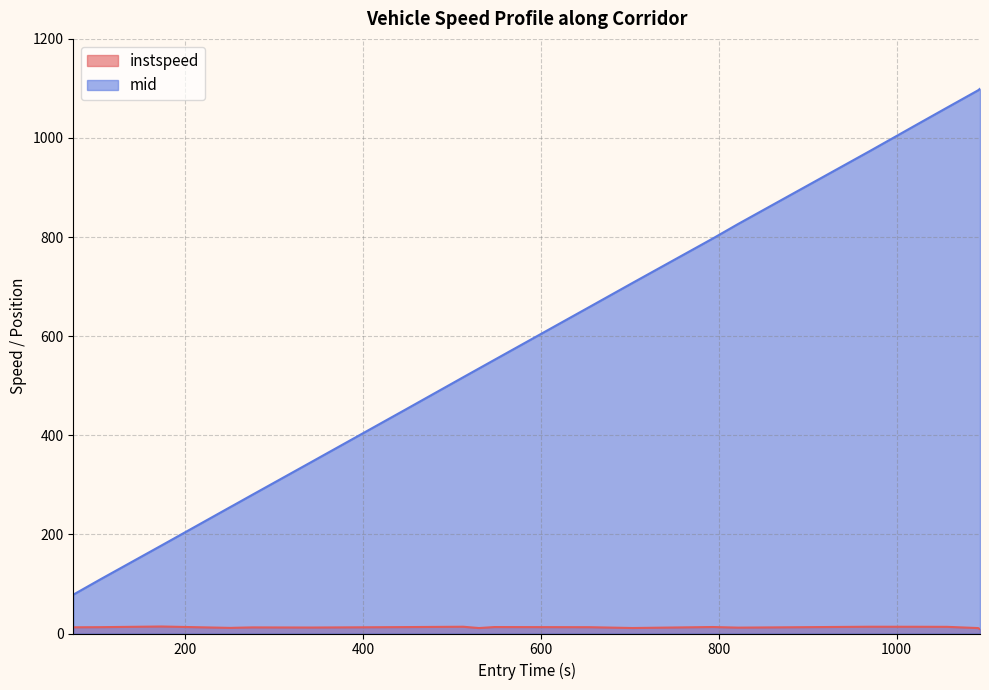

Which series has the largest total across all categories?

mid